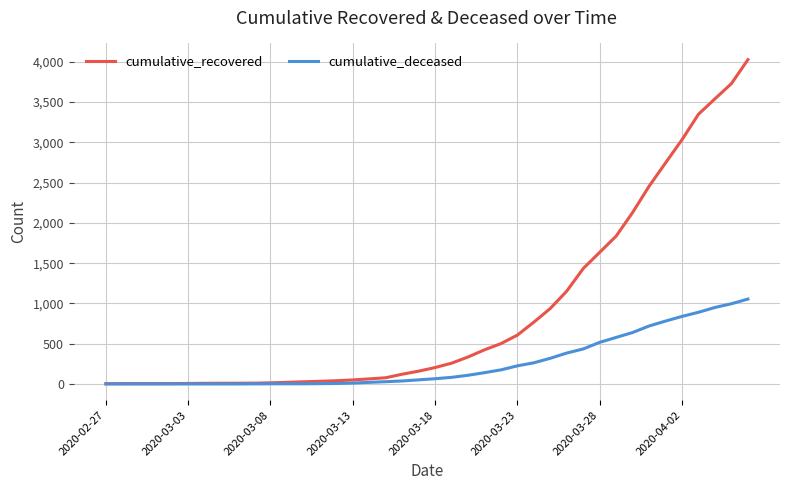

List the series in order of their overall mean, highest first.

cumulative_recovered, cumulative_deceased